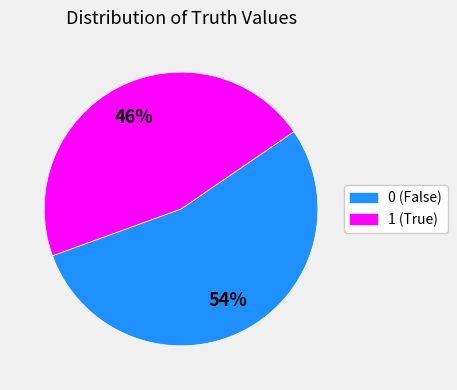

Rank the categories by value from highest to lowest.

0, 1